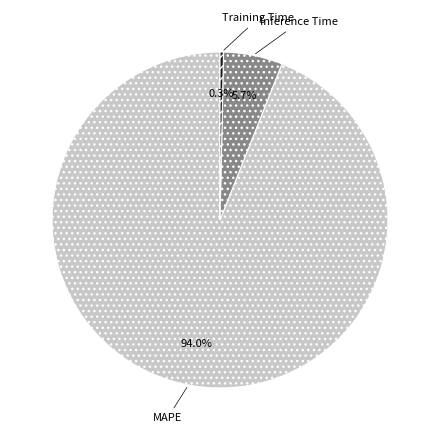

Rank the categories by value from lowest to highest.

Training Time, Inference Time, MAPE